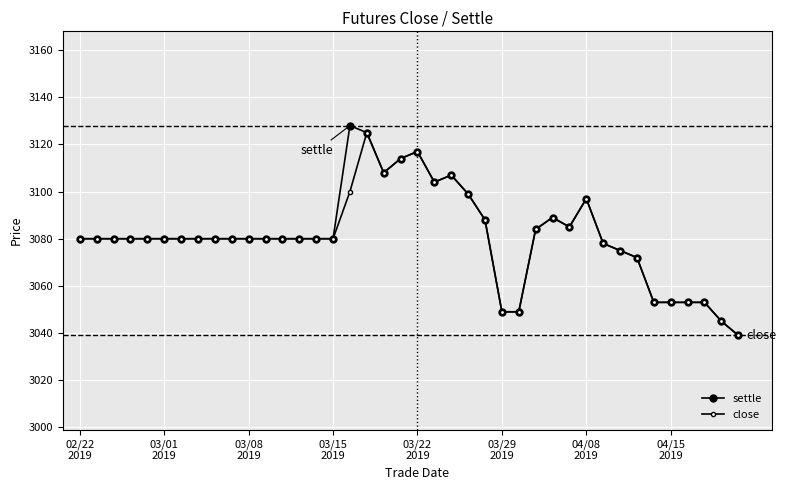

How many distinct data groups are displayed?

2